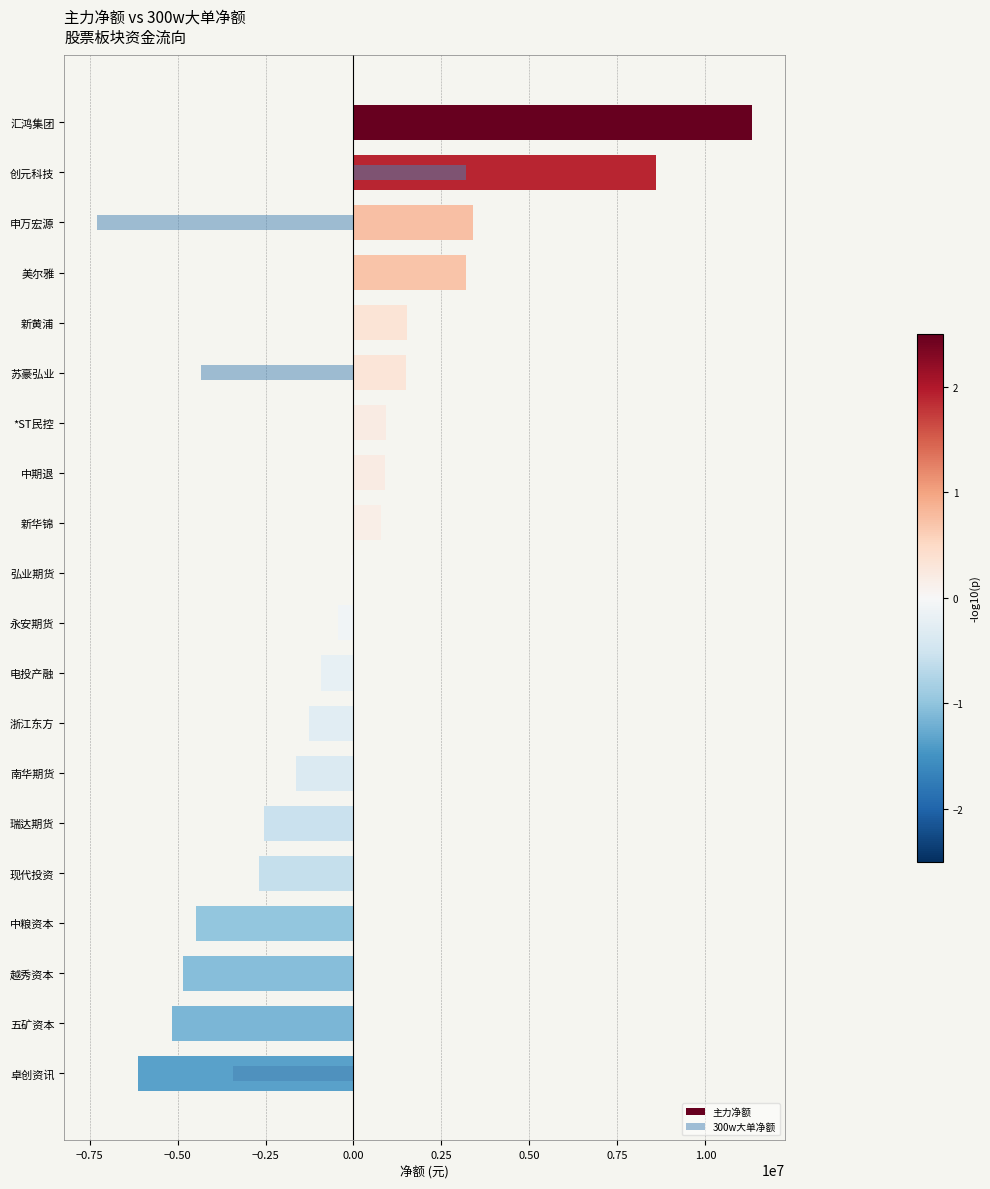

Reading left to right, list all the values displayed in this chart.

0	3207162	-7289007	0	0	-4327840	0	0	0	0	0	0	0	0	0	0	0	0	0	-3432316